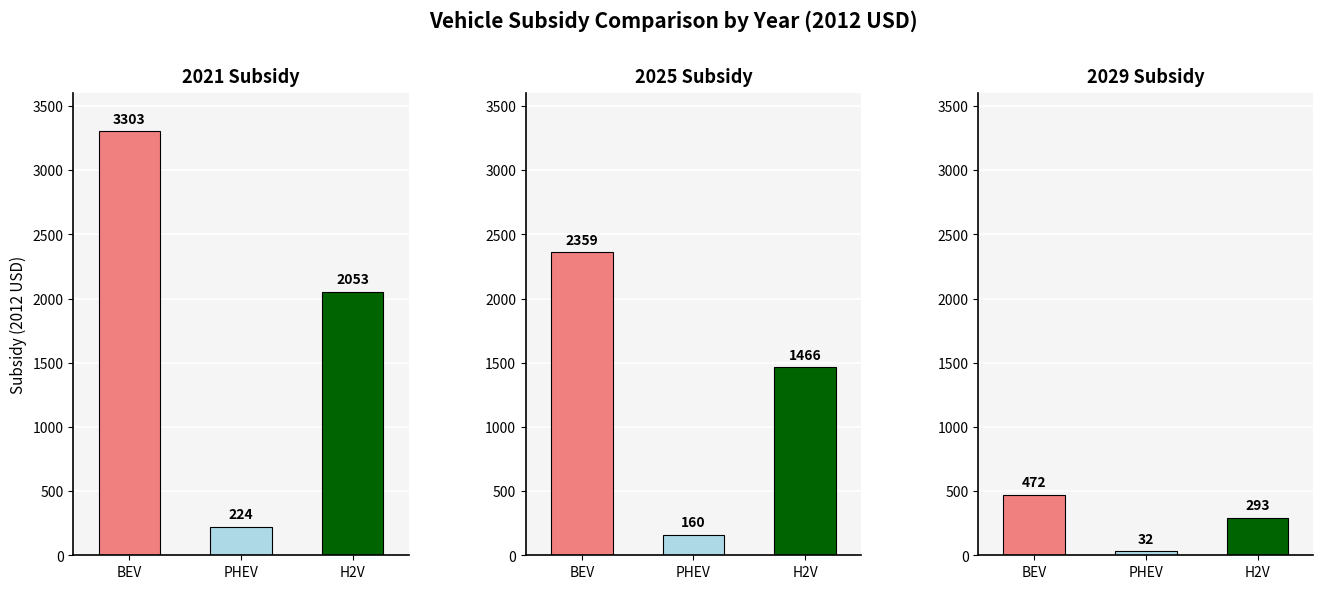

What is the smallest value displayed?

32.0